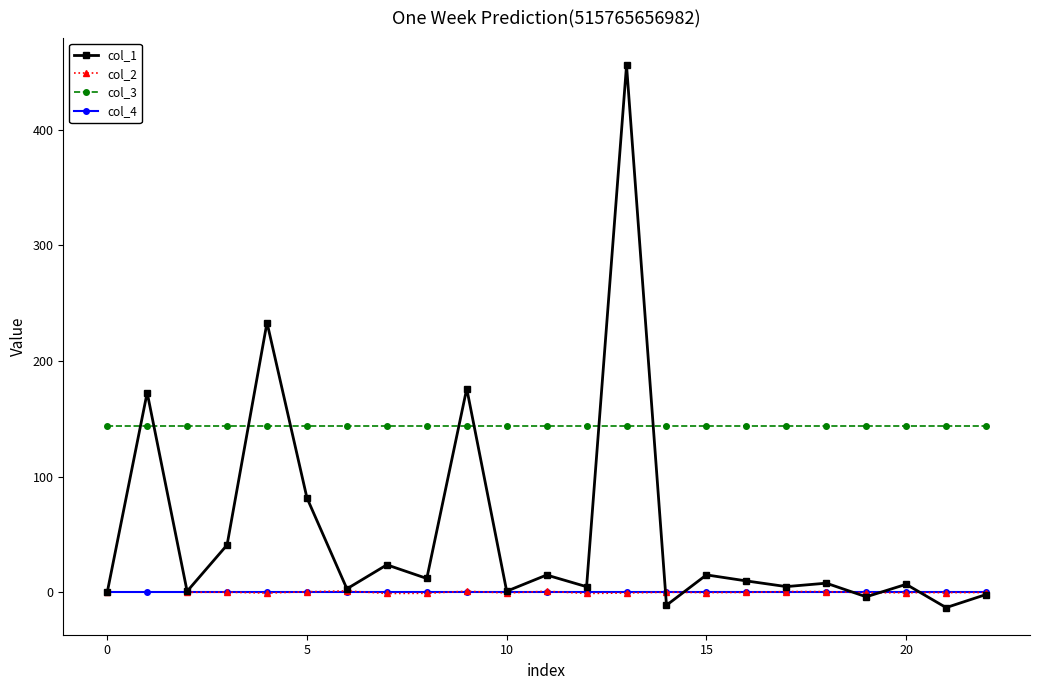

True or false: col_1 has more than 1 points higher than both neighbors.

True